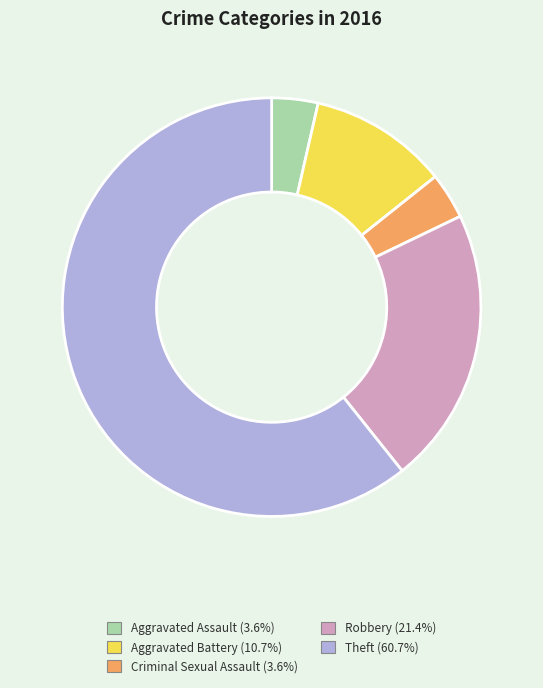

Approximately how many times larger is the value at Robbery (21.4%) compared to Theft (60.7%)?

0.4